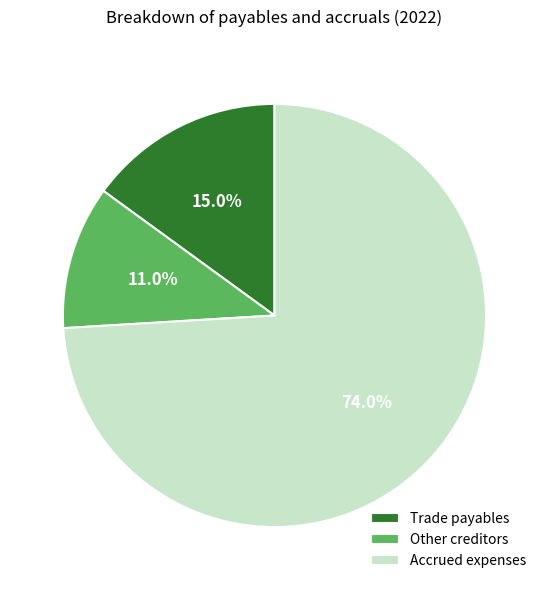

Does Trade payables account for over 50% of the chart?

No